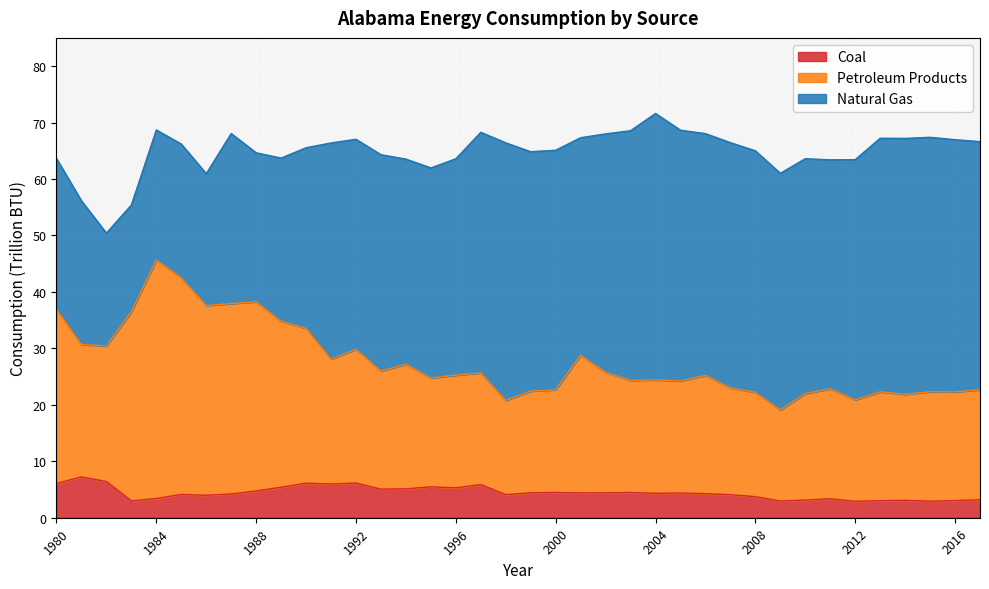

Which category has the lowest value in the Coal series?

2012